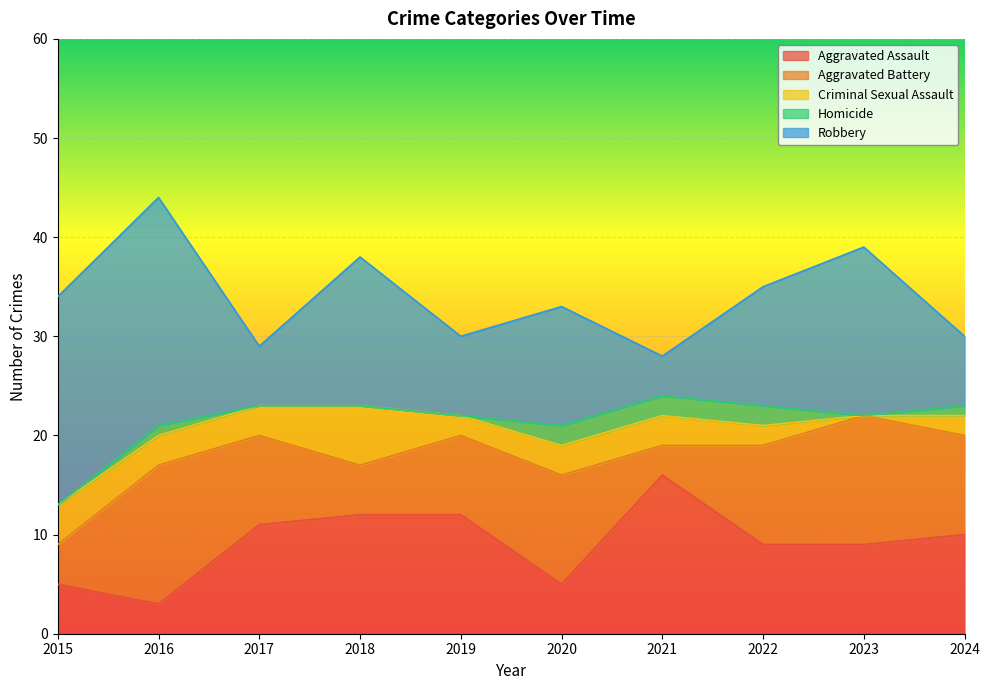

Which series ends up on top after the final intersection of Robbery and Aggravated Battery?

Aggravated Battery